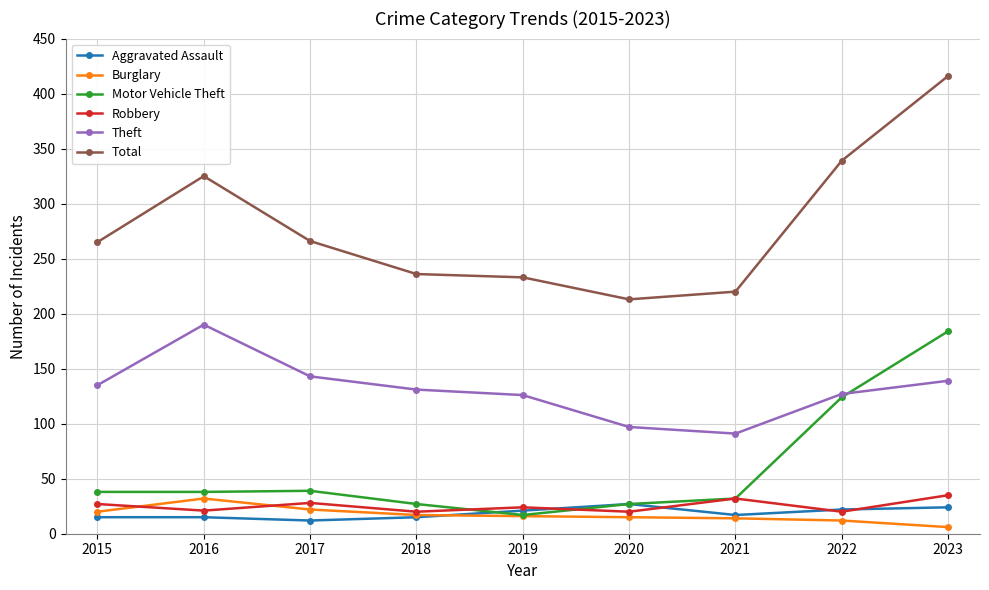

Which category has the highest value across all series?

2023